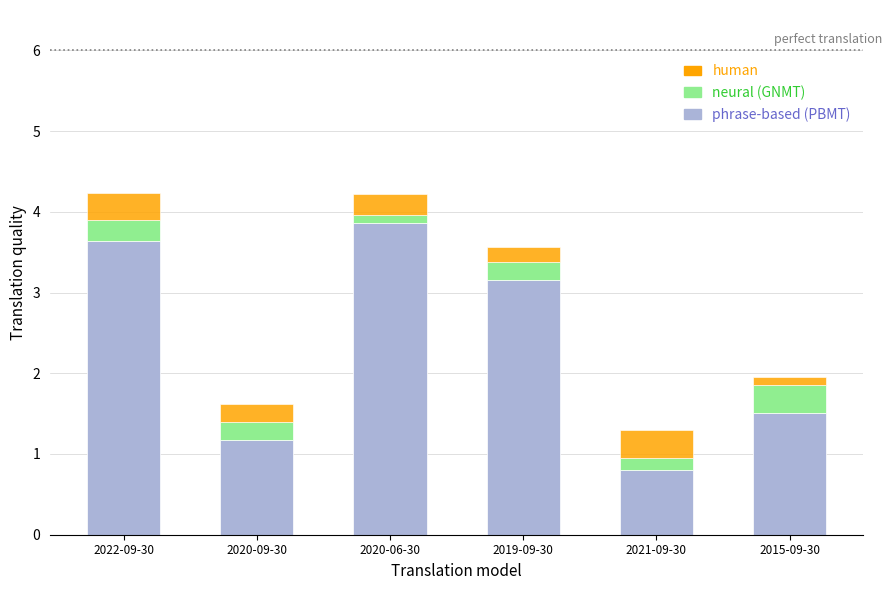

What is the difference between the second highest and second lowest values in the phrase-based (PBMT) series?

2.5